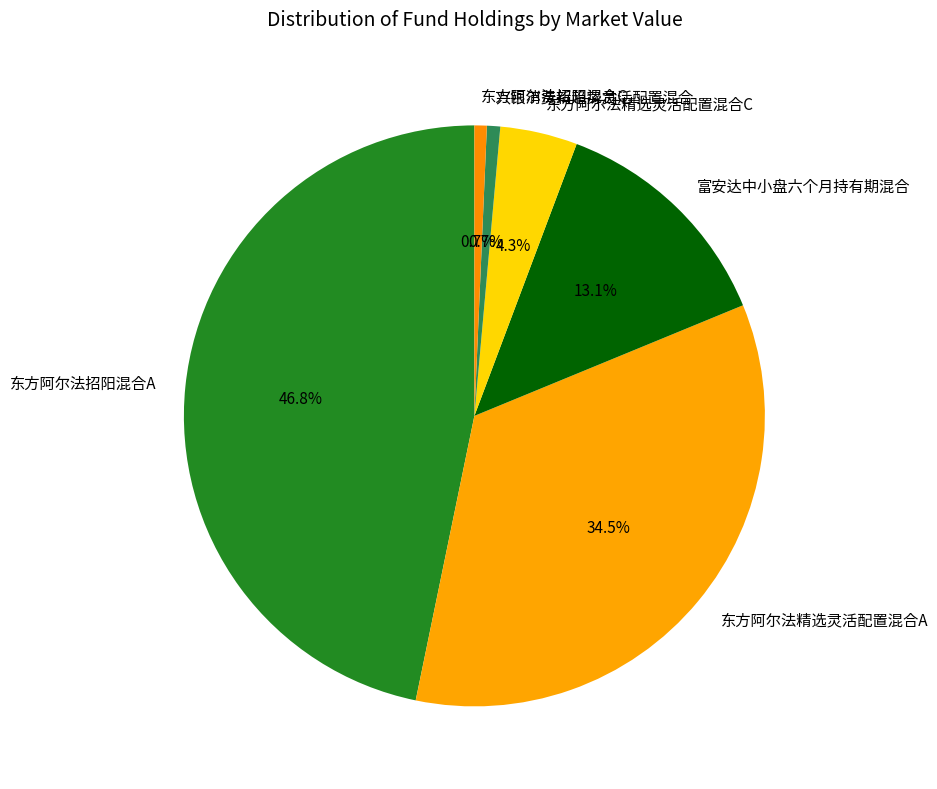

What is the largest slice in the pie chart?

东方阿尔法招阳混合A